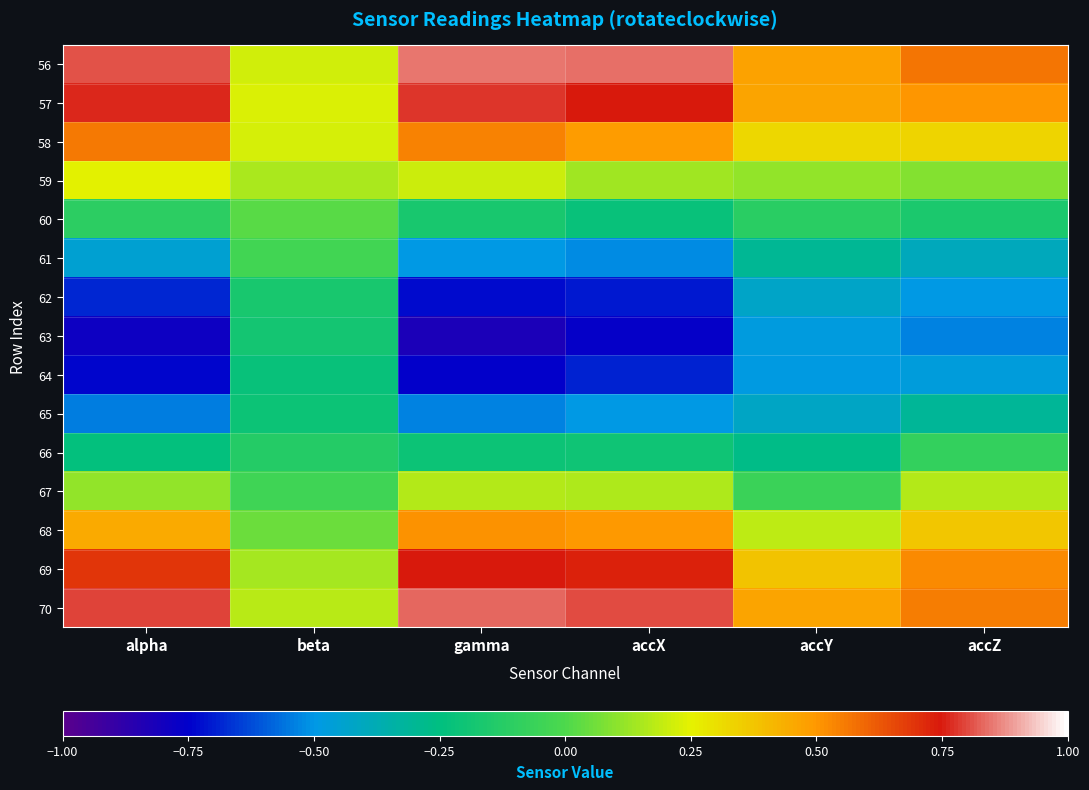

How many distinct data groups are displayed?

15